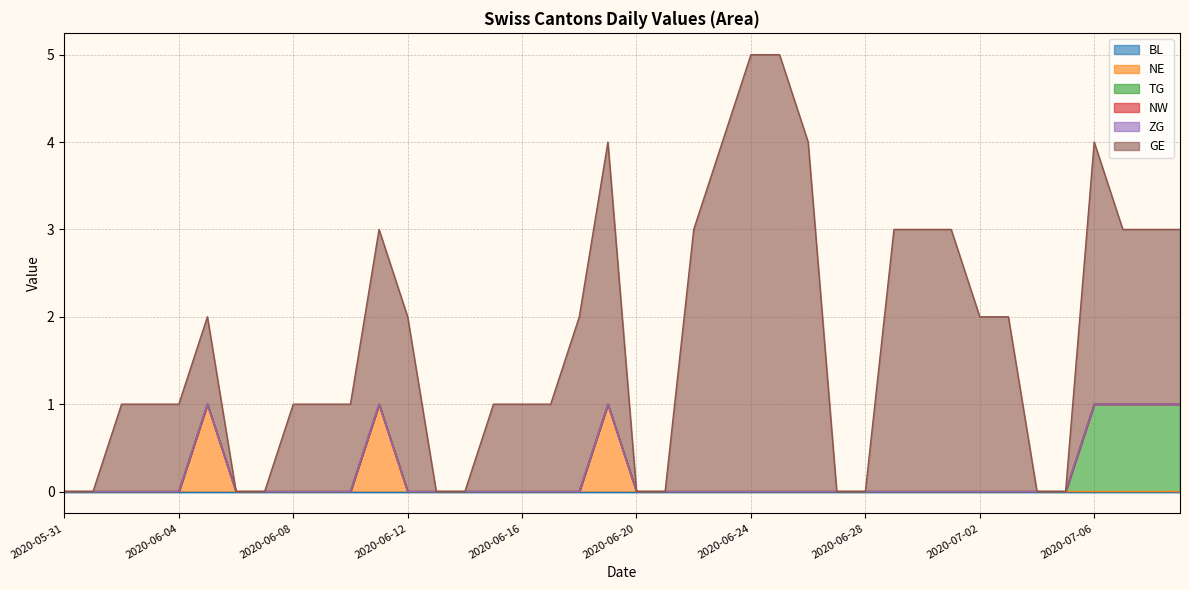

Is it true that TG equals 0 at 2020-05-31?

True